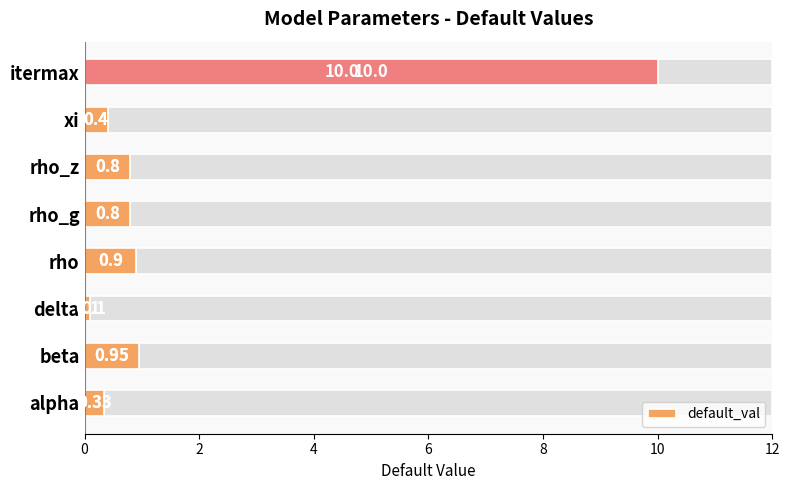

What is the average value?

1.8